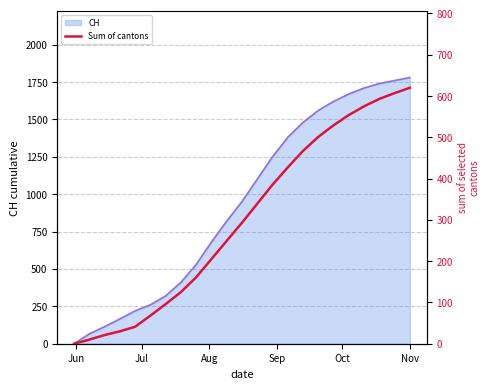

What is the highest value of the CH series?

1780